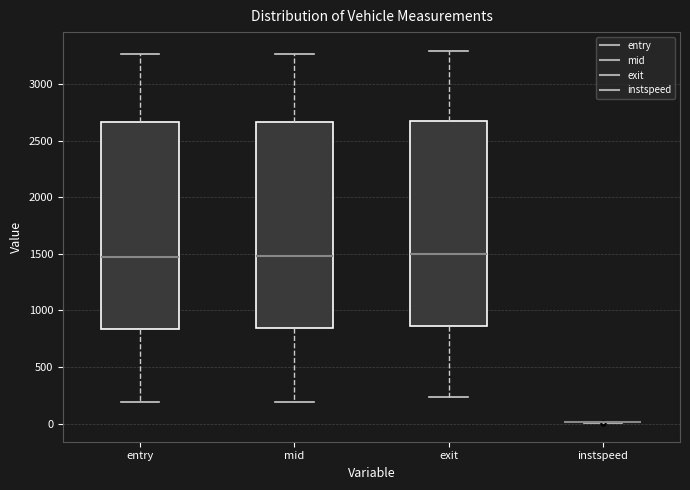

Where is the upper edge of the box for entry on the y-axis? The values are not printed on the chart, so give them approximately, as read against the axis.

2650